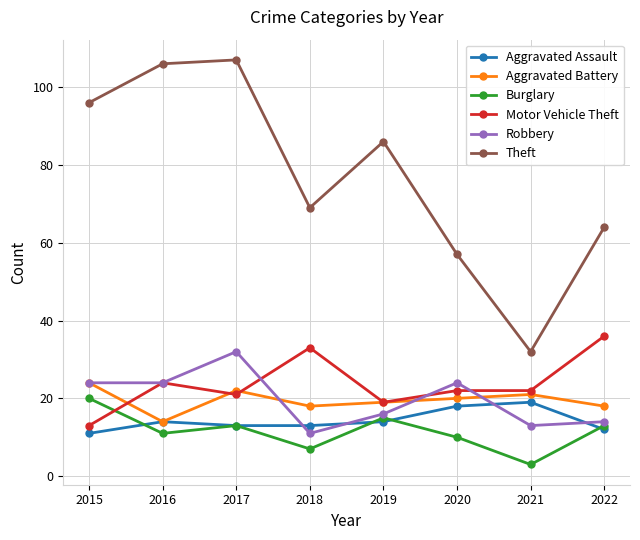

How many distinct data groups are displayed?

6